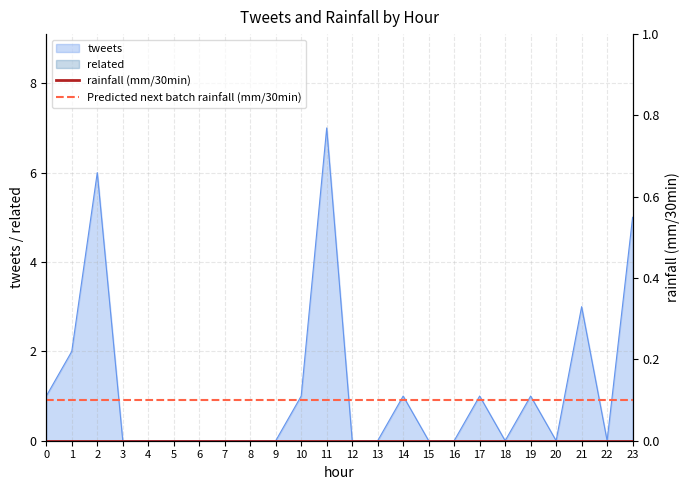

Does the chart display data point markers on the line(s)?

No